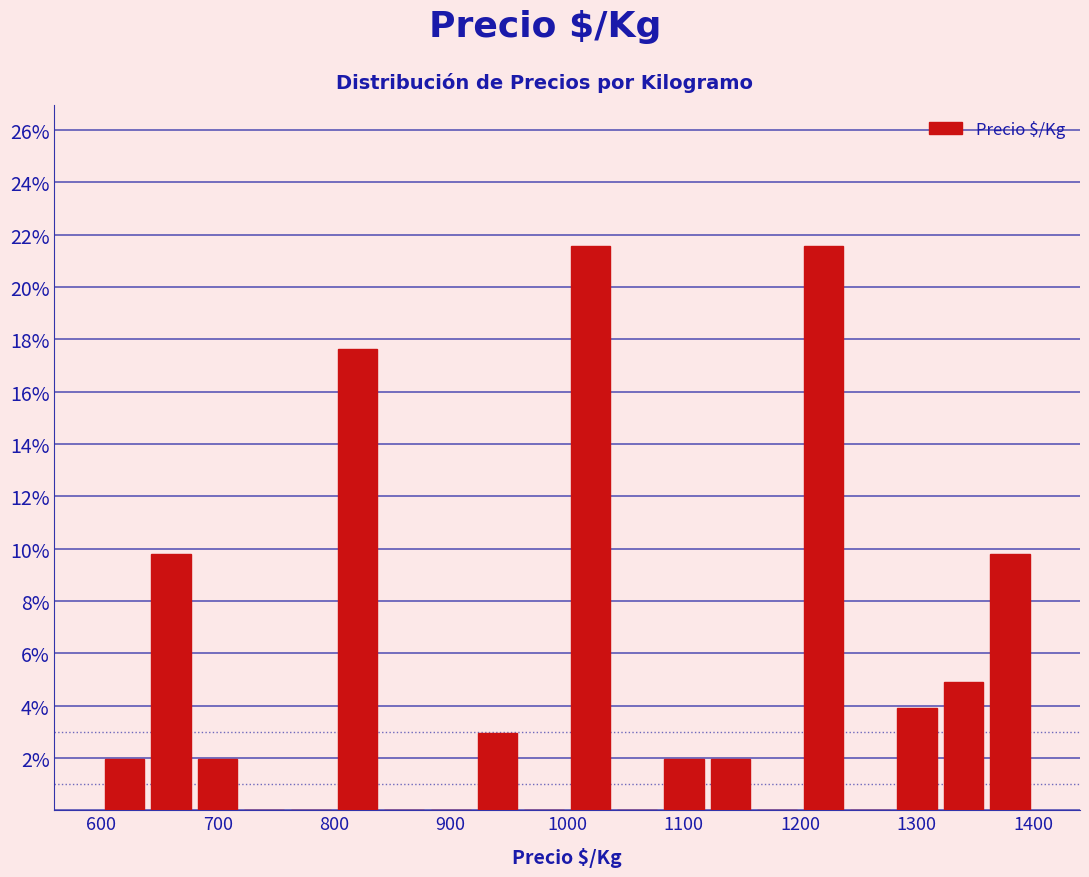

Reading left to right, list every bar in this chart as the range it spans on the x-axis followed by its height. The values are not printed on the chart, so give them approximately, as read against the axis.

600 to 640: 2.0
640 to 680: 9.8
680 to 720: 2.0
720 to 760: 0
760 to 800: 0
800 to 840: 17.6
840 to 880: 0
880 to 920: 0
920 to 960: 3.0
960 to 1000: 0
1000 to 1040: 21.6
1040 to 1080: 0
1080 to 1120: 2.0
1120 to 1160: 2.0
1160 to 1200: 0
1200 to 1240: 21.6
1240 to 1280: 0
1280 to 1320: 4.0
1320 to 1360: 5.0
1360 to 1400: 9.8